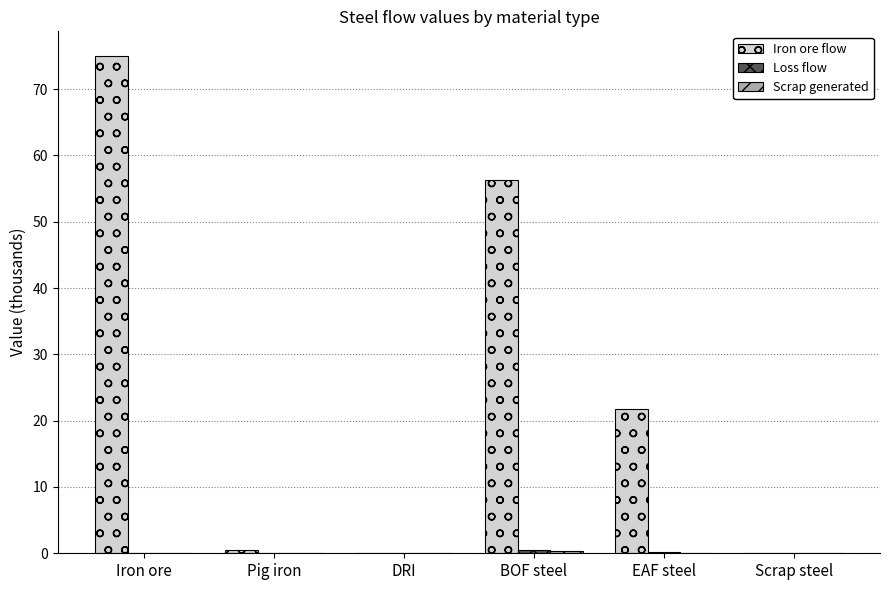

What is the maximum value shown in the chart?

75.0